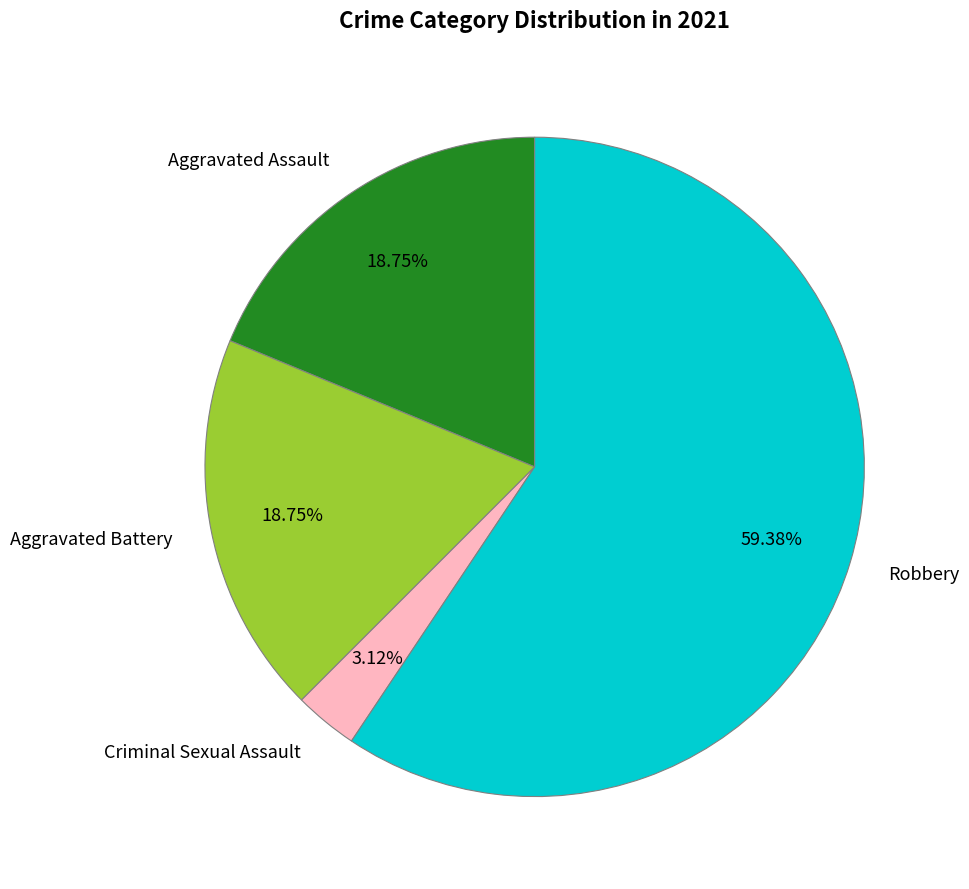

Does Robbery represent more than half of the total?

Yes